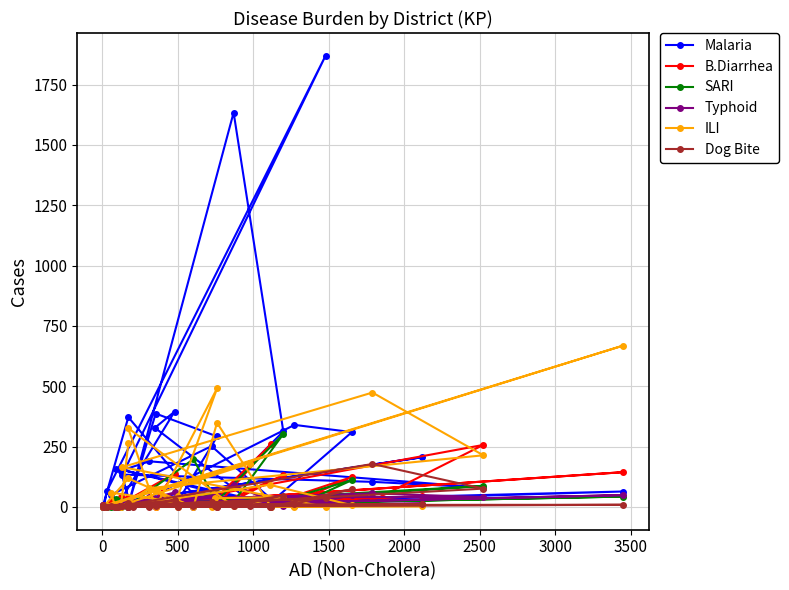

Rank the series by their maximum value, from lowest to highest.

Typhoid, Dog Bite, B.Diarrhea, SARI, ILI, Malaria